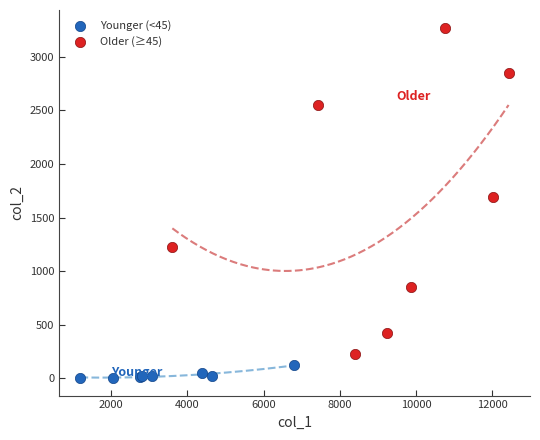

Which series has the largest Y range (max minus min)?

Older (≥45)